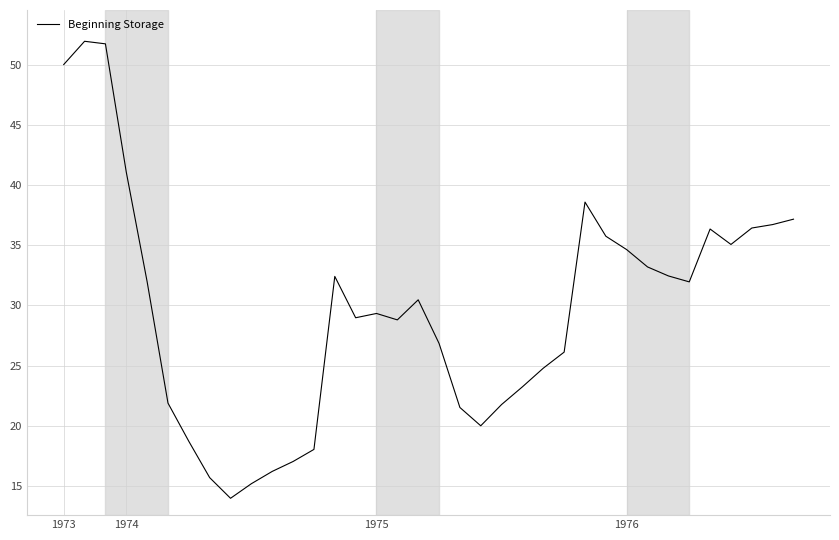

What is the greatest value displayed?

51.9